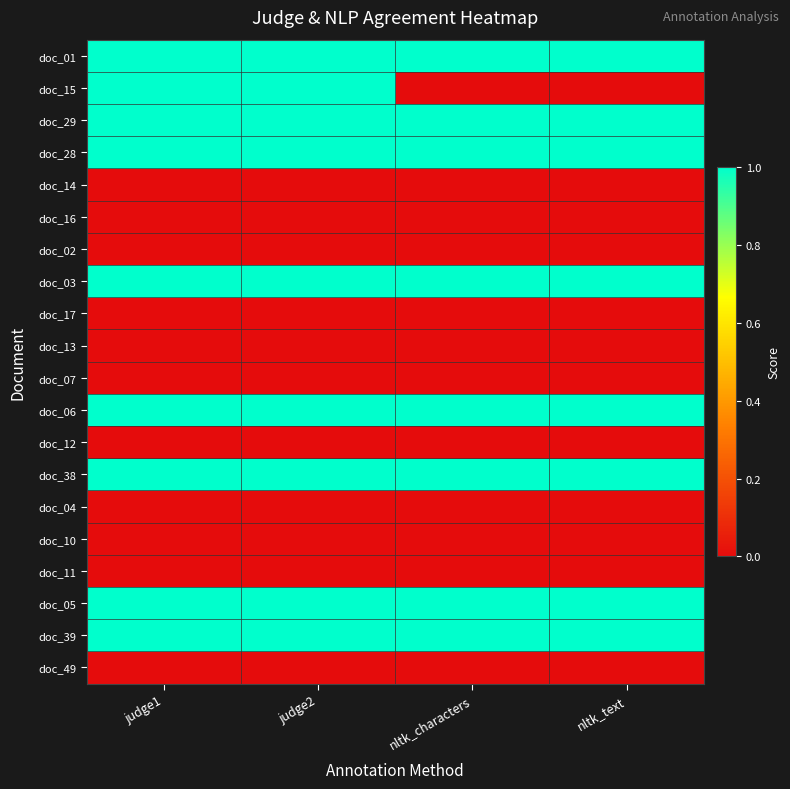

What is the greatest value displayed?

1